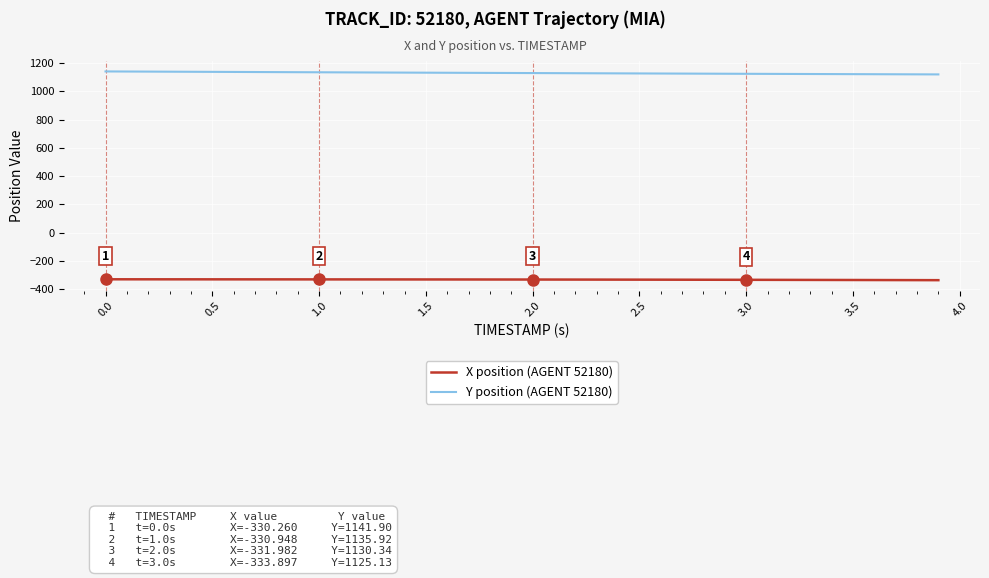

How many categories are shown in the chart?

40